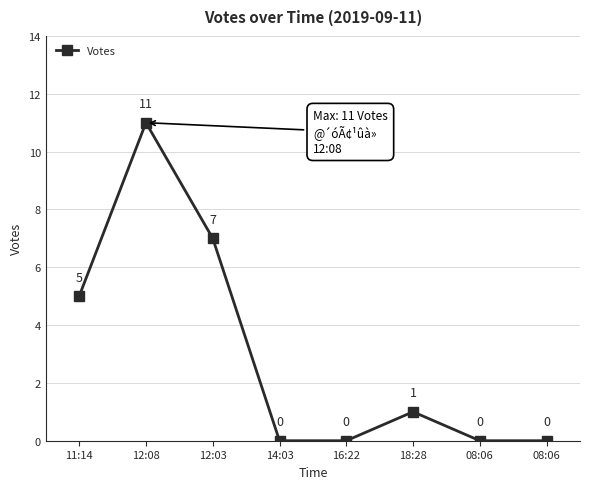

Rank the categories by value from highest to lowest.

12:08, 12:03, 11:14, 18:28, 14:03, 16:22, 08:06, 08:06